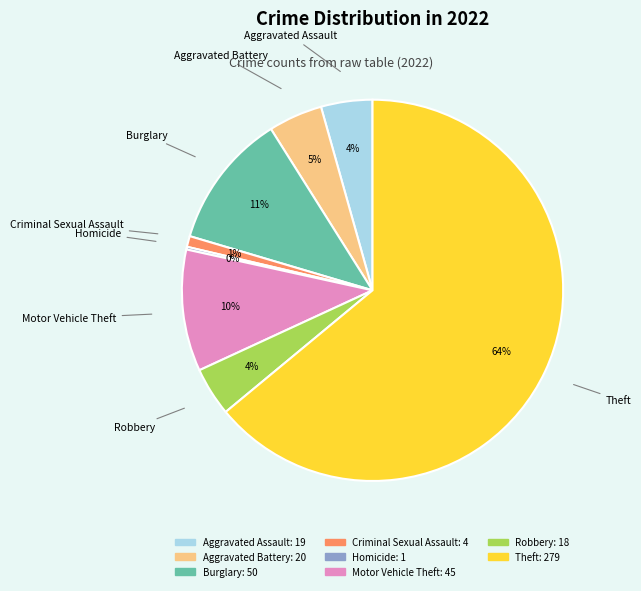

Is there a majority slice in this chart?

Yes